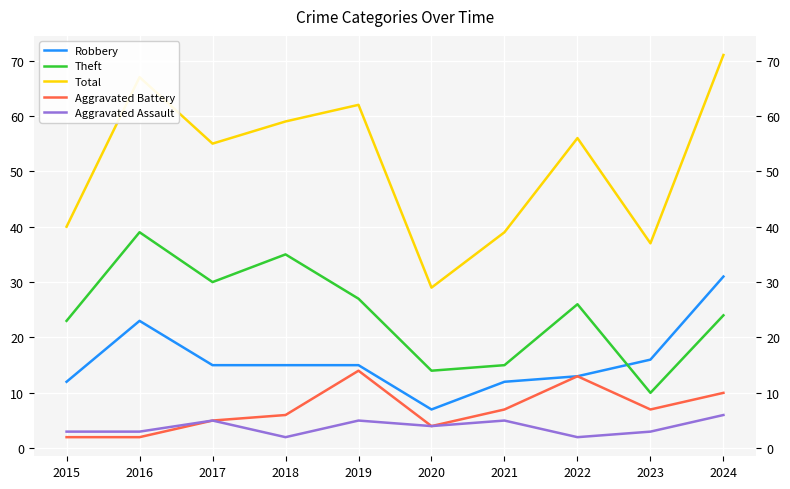

Where is Robbery nearest to the value 19?

2023